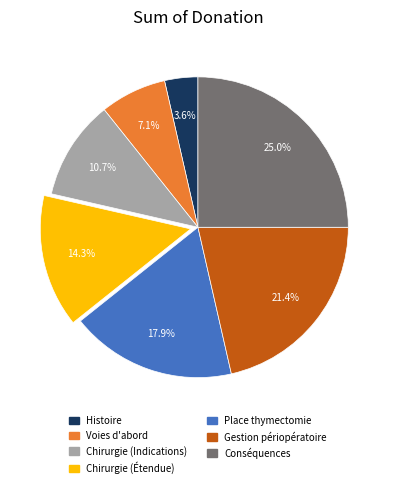

Rank the categories by value from highest to lowest.

Conséquences, Gestion périopératoire, Place thymectomie, Chirurgie (Étendue), Chirurgie (Indications), Voies d'abord, Histoire